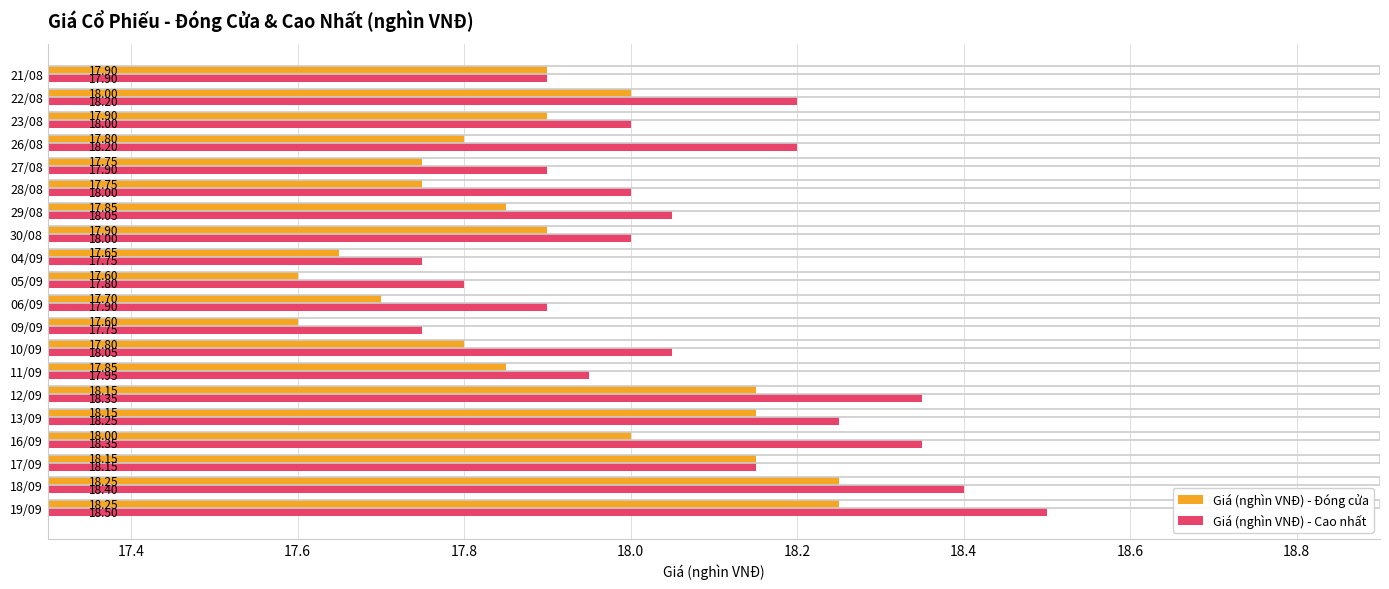

Which series has the largest range (max minus min)?

Giá (nghìn VNĐ) - Cao nhất